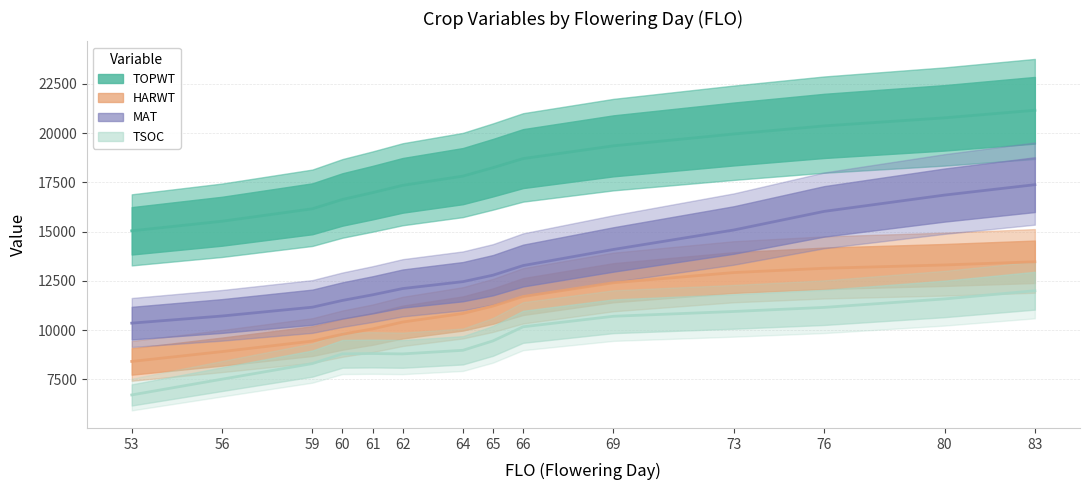

True or false: HARWT has more than 1 interior local peaks.

False